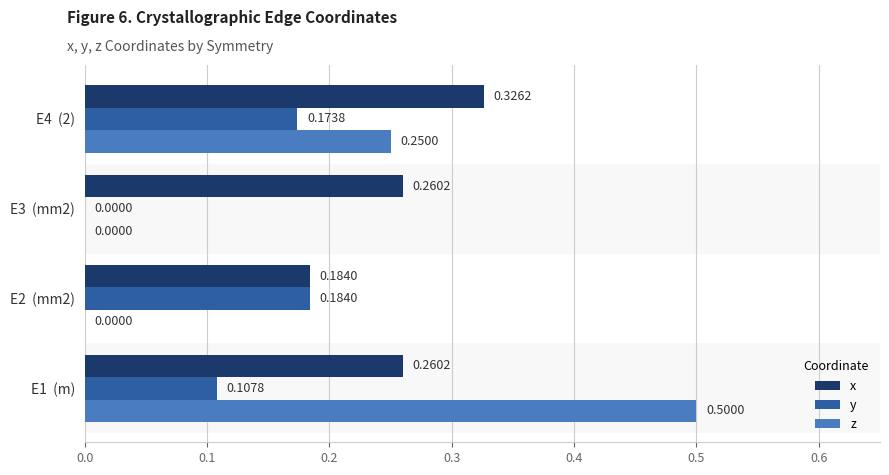

What is the total value across all series at E4  (2)?

0.8